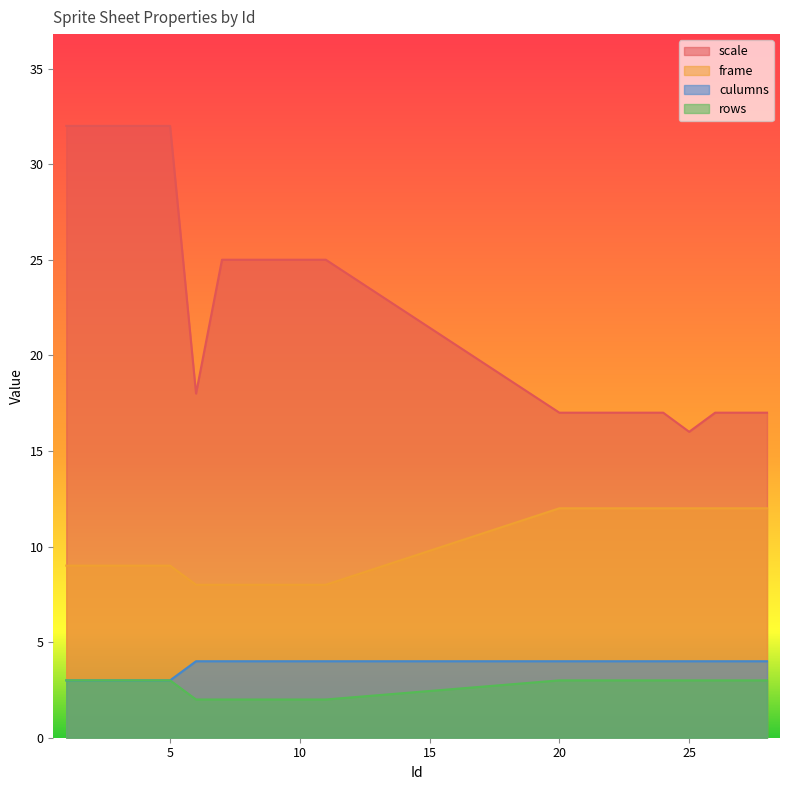

How many values in the rows series are below 3?

6